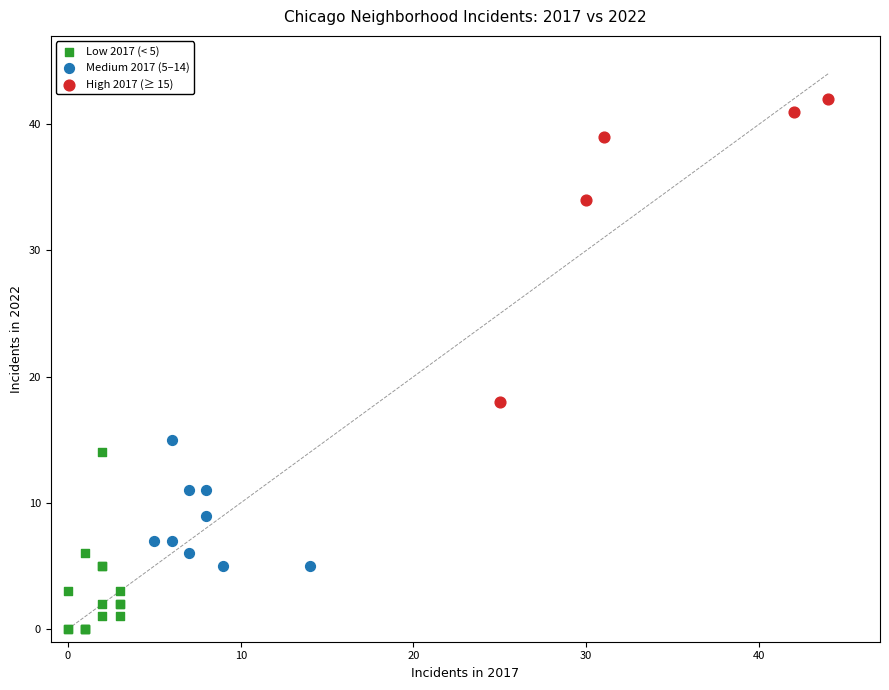

Which series reaches the minimum Y coordinate?

Low 2017 (< 5)